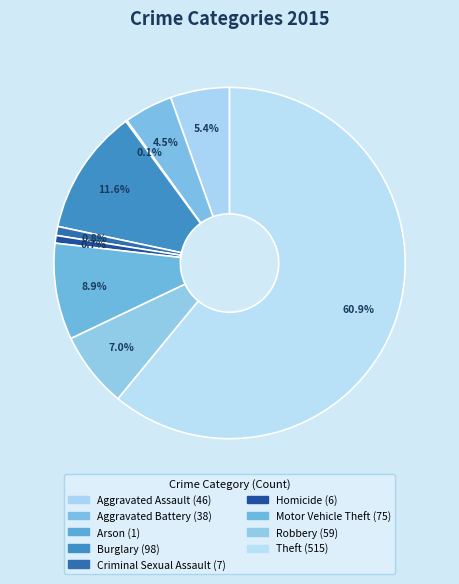

Is it true that Burglary is 4% of the pie?

False